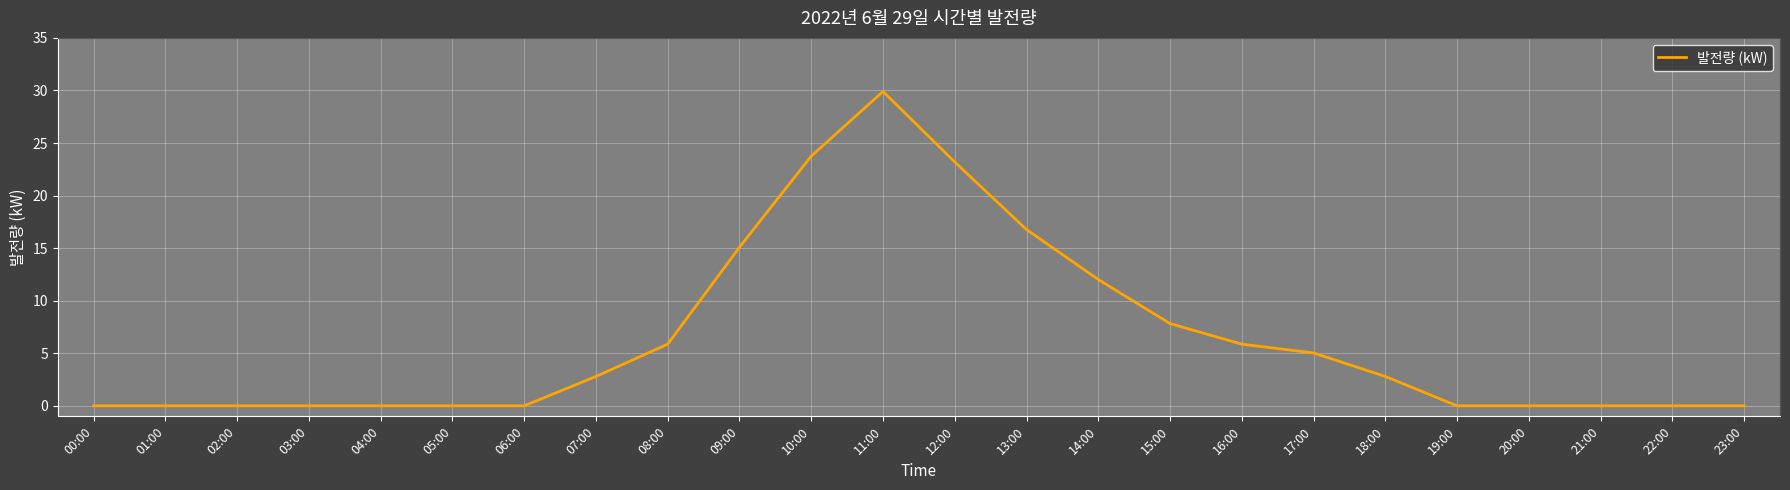

Read the value at 07:00.

2.8